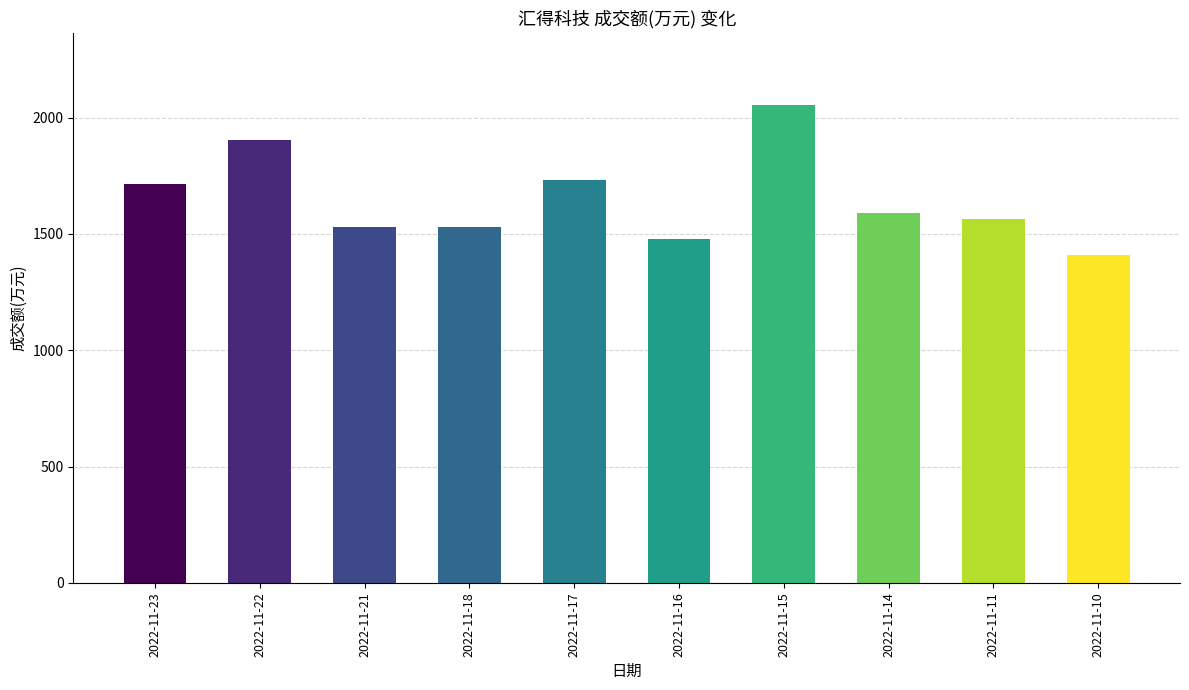

What is the difference between the second highest and second lowest values?

425